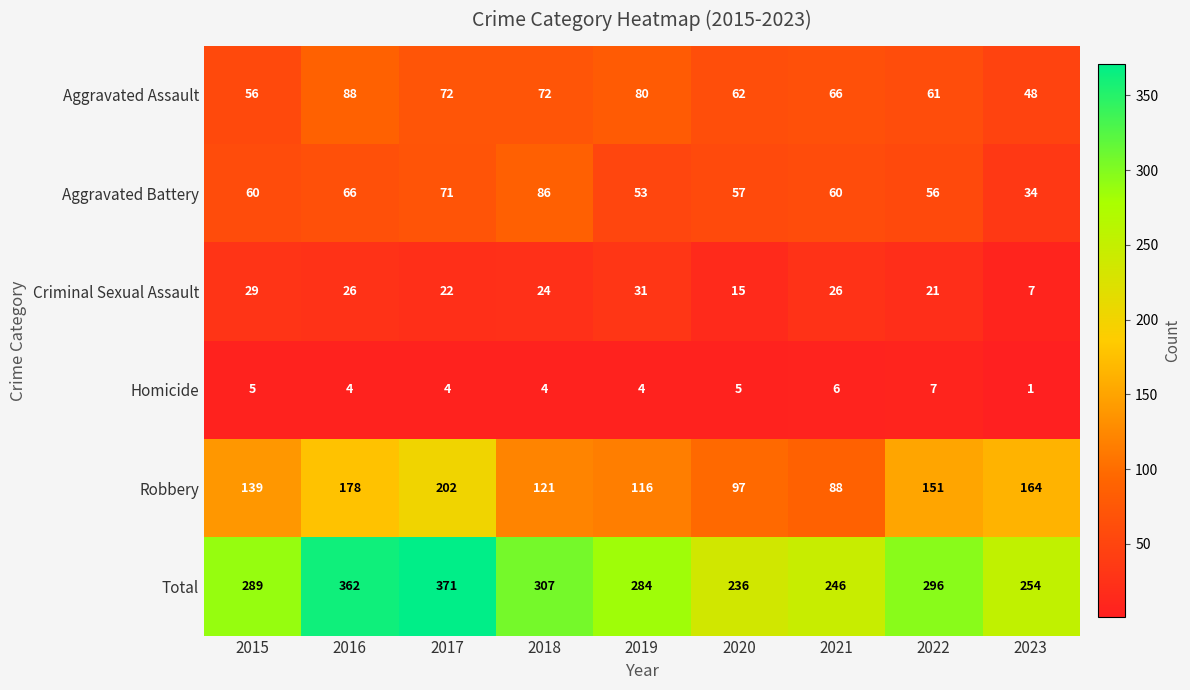

What is the difference between the second highest and minimum values in the Aggravated Assault series?

32